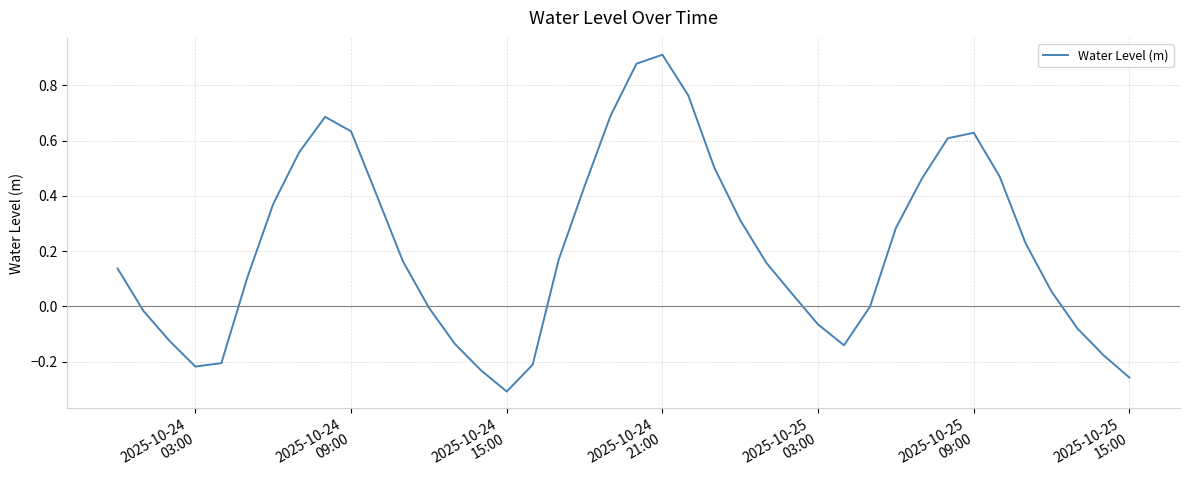

What is the difference between the maximum and minimum values?

1.2